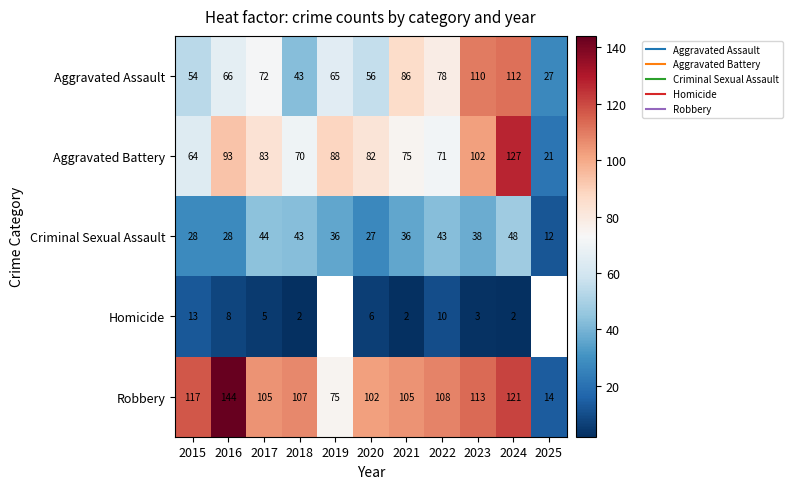

What is the difference between the highest and lowest values at 2025?

15.0